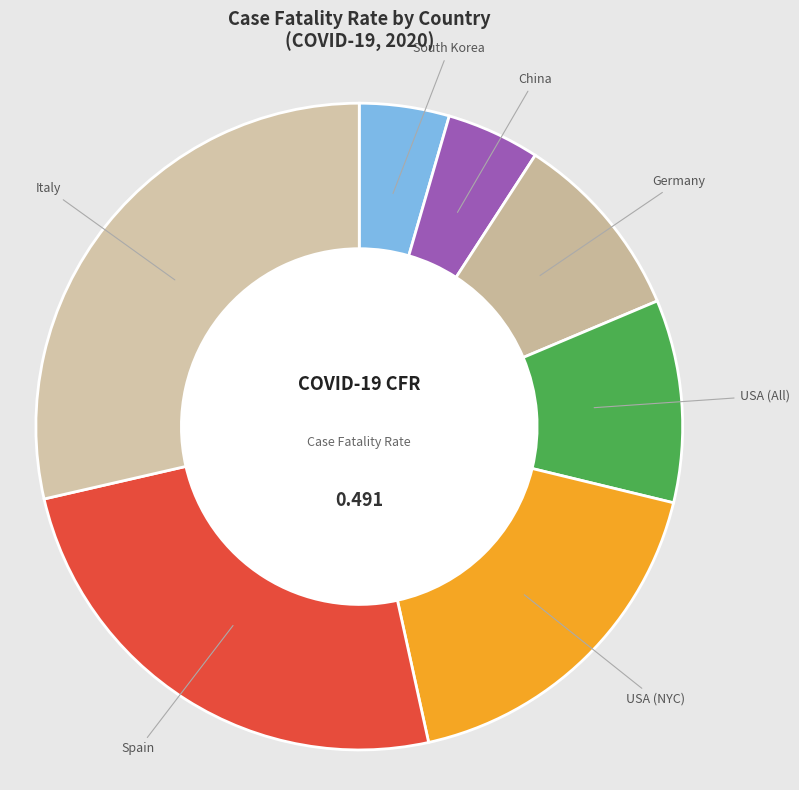

How many segments does this pie chart have?

7